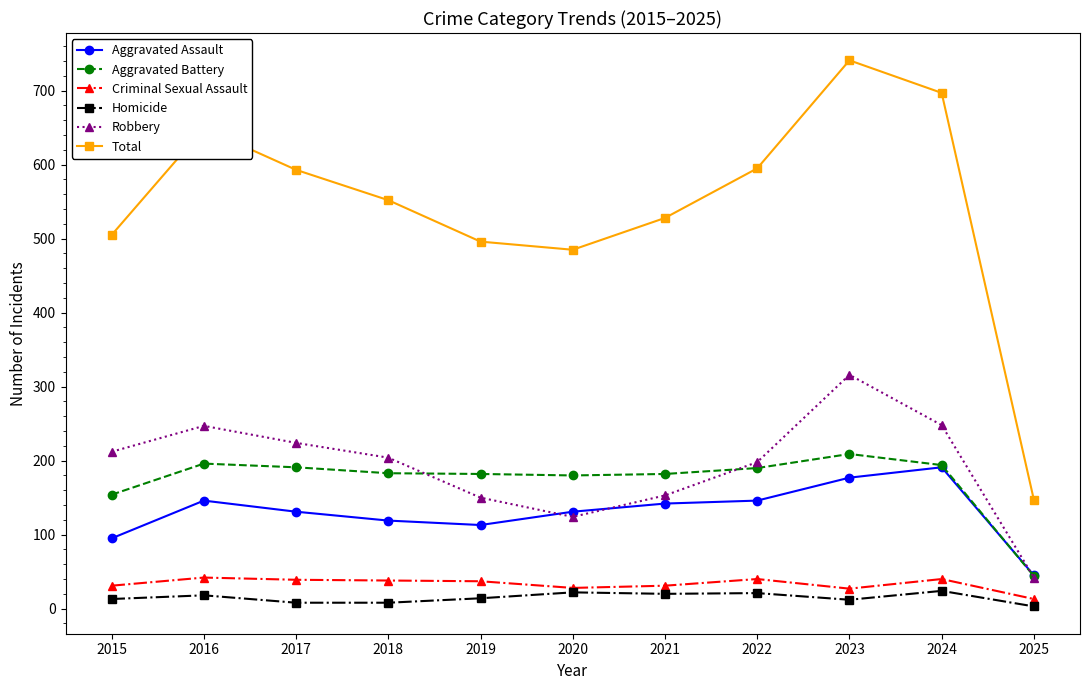

What is the lowest value of the Homicide series?

3